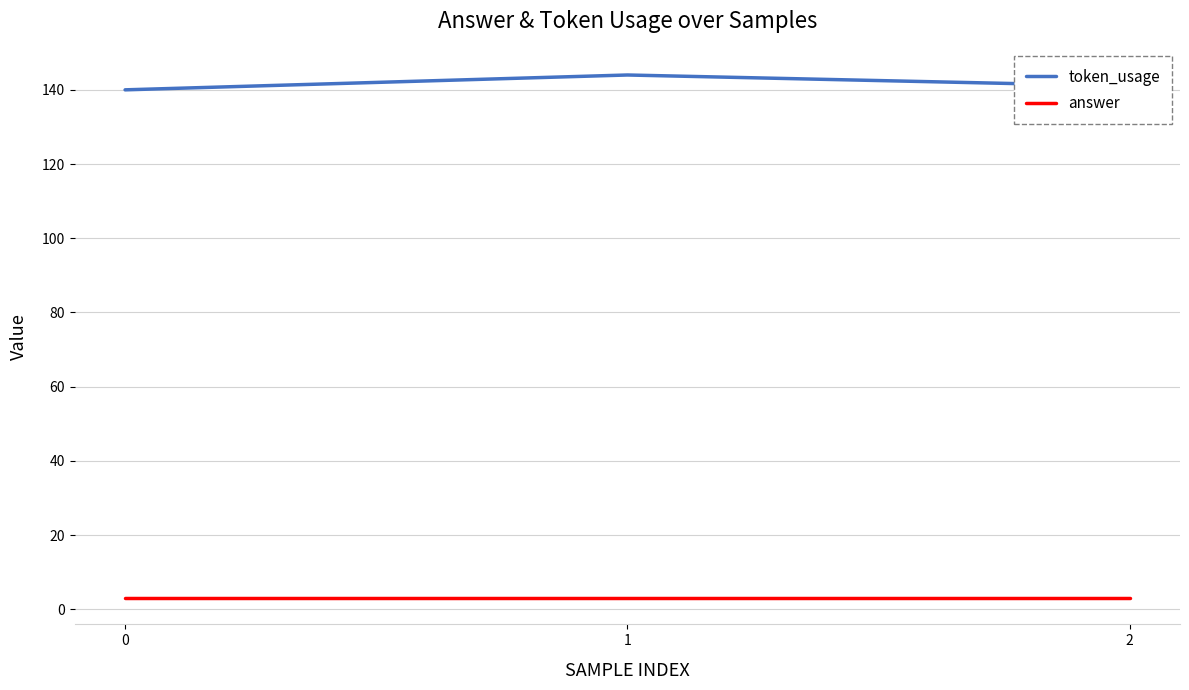

What is the spread (max minus min) of values at 1?

141